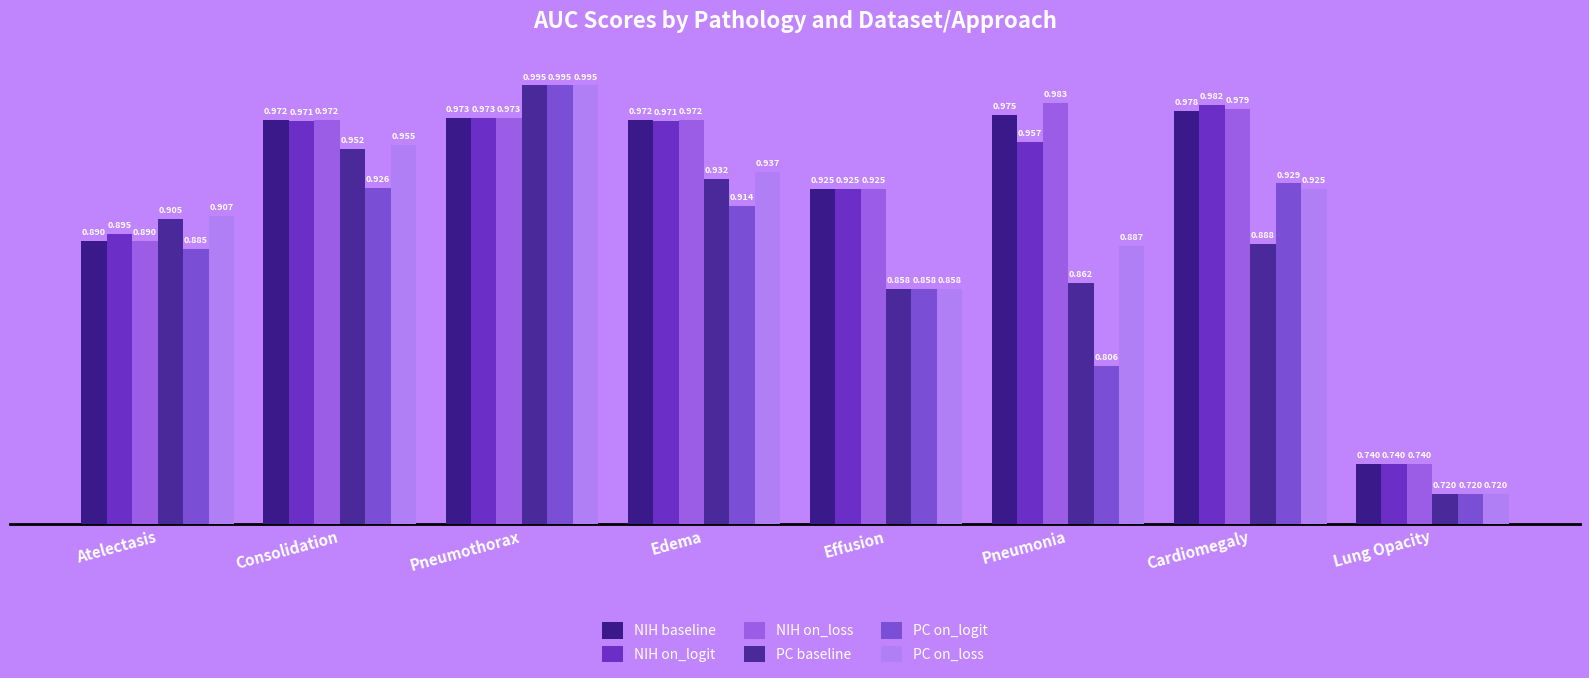

Is the value of NIH on_loss at Atelectasis greater than the value of PC baseline at Pneumonia?

Yes